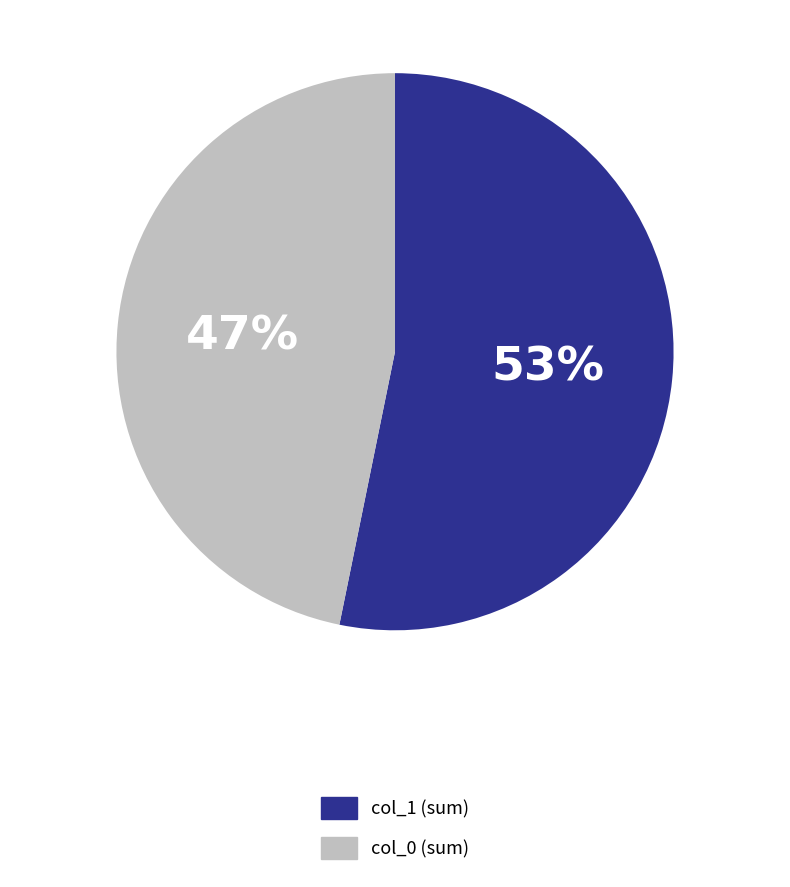

To the nearest percent, what is the average slice percentage?

50%